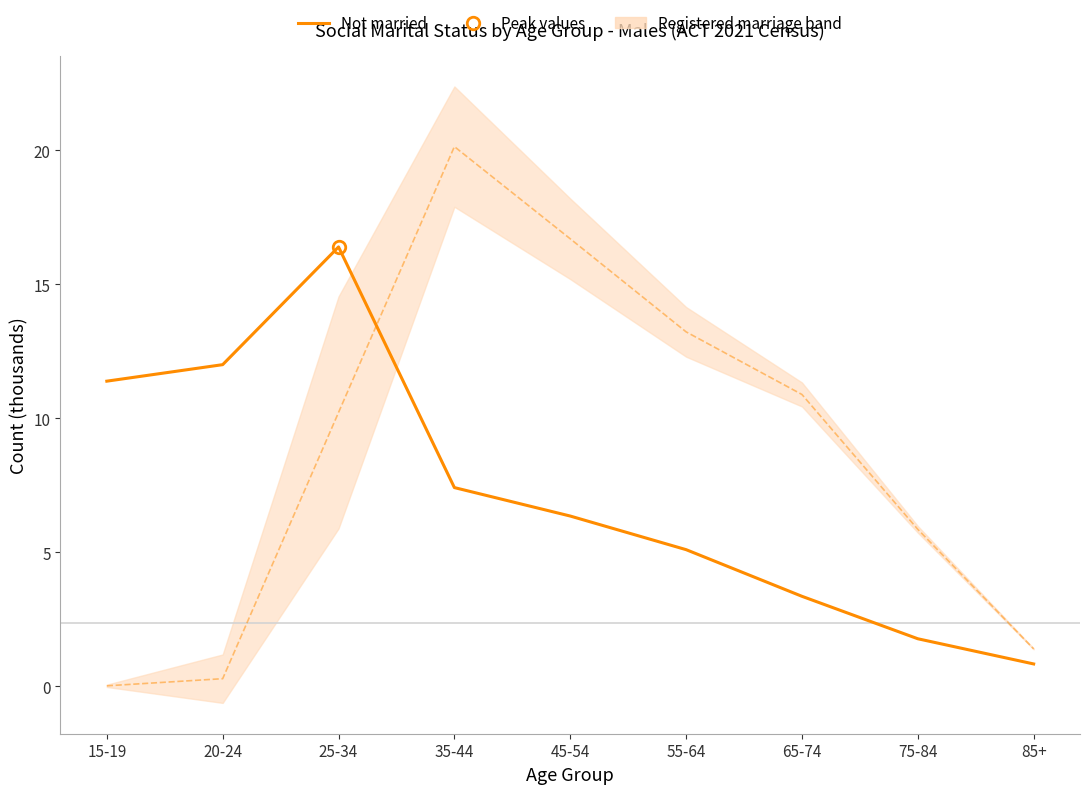

Is this an area chart (filled region under the line)?

No